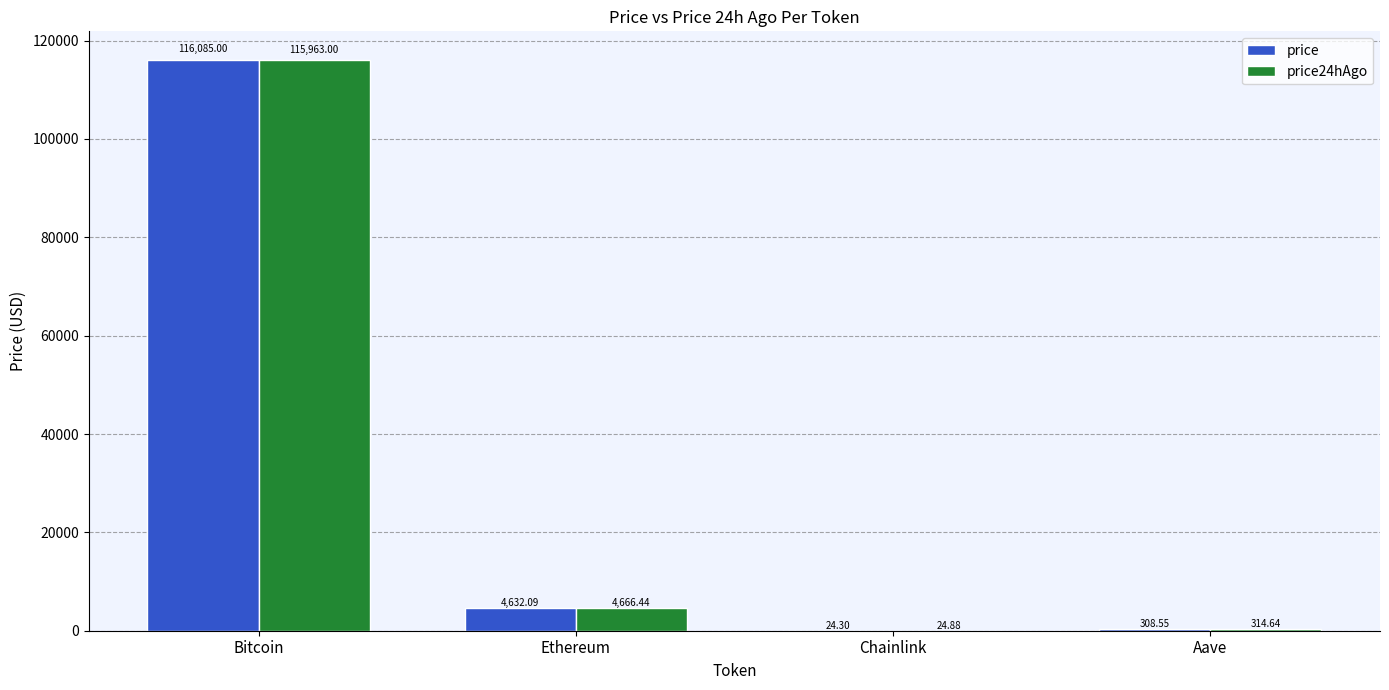

Which series has the widest spread of values?

price